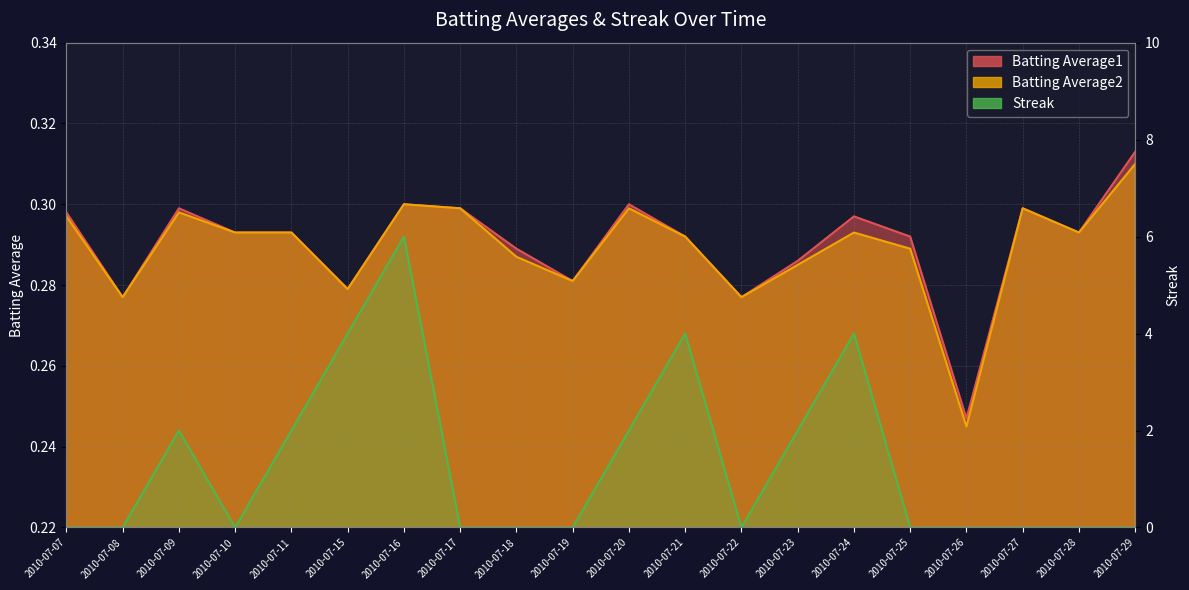

Is the value of Batting Average1 at 2010-07-18 greater than the value of Batting Average2 at 2010-07-27?

No